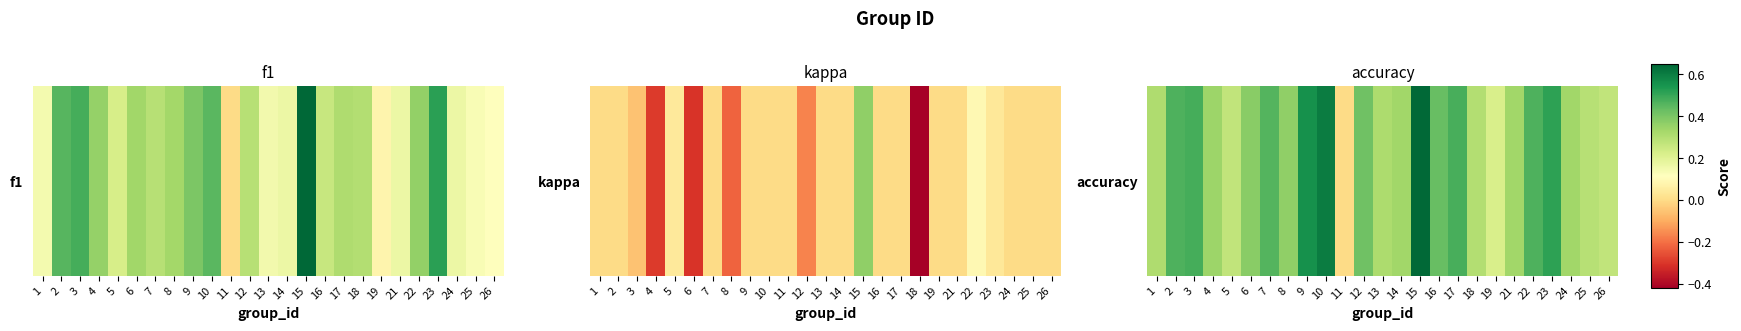

The value at 25 is 0.3. True or false?

True